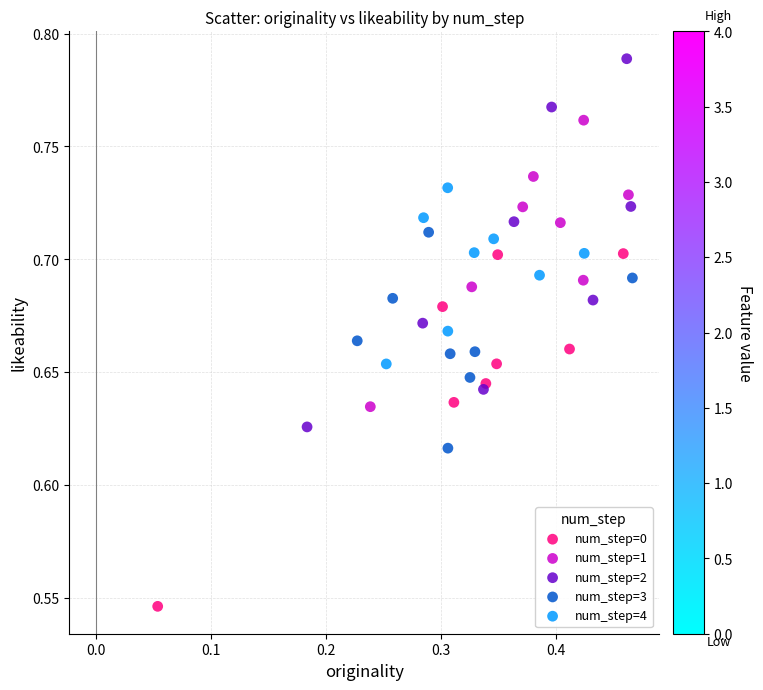

Which series reaches the minimum Y coordinate?

num_step=0